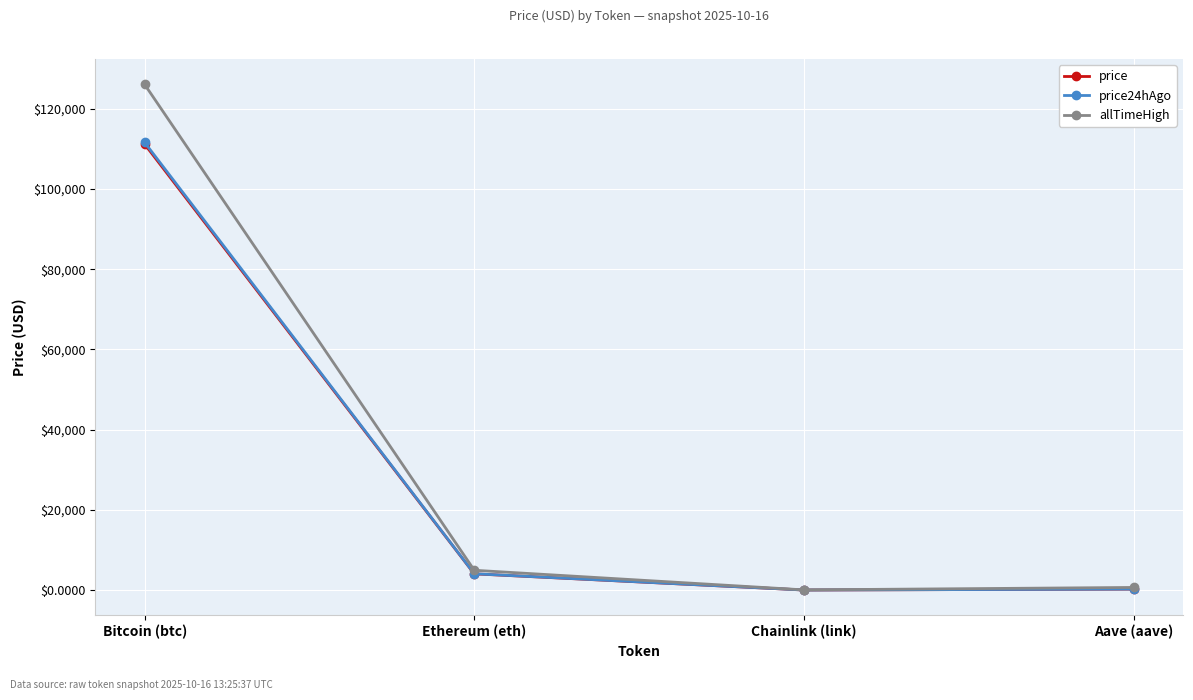

Count the number of categories in the chart.

4